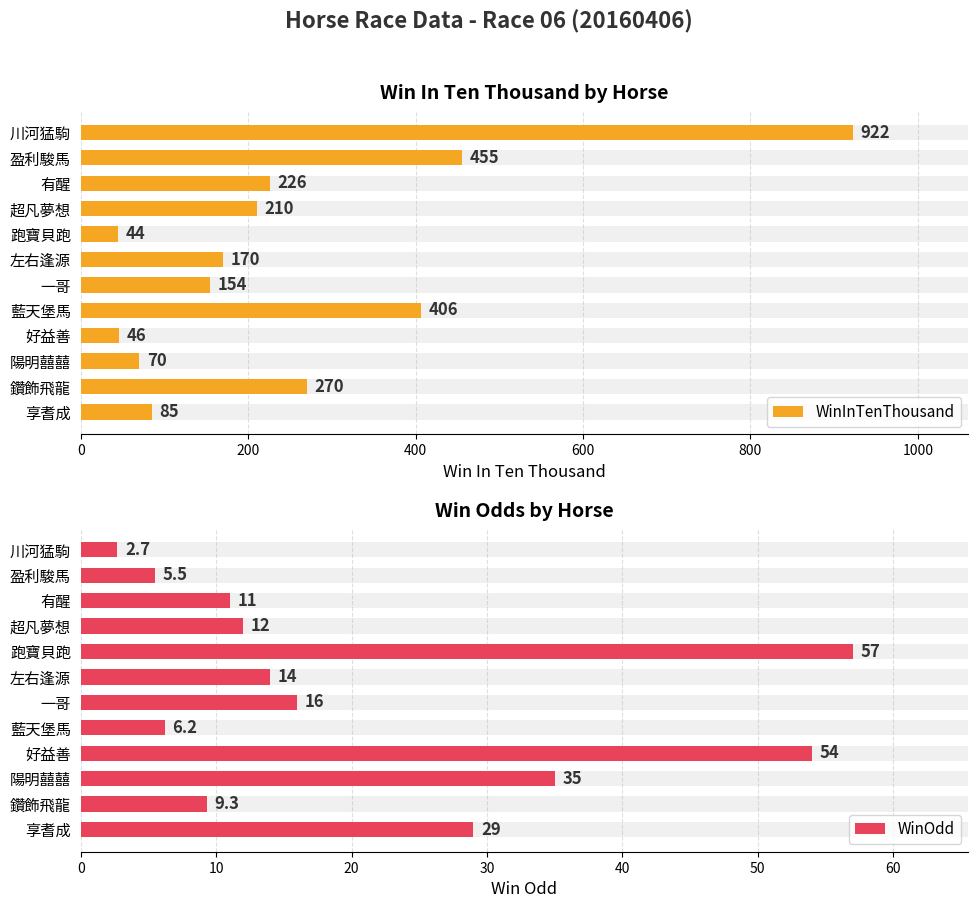

How many bars are there in each group?

2